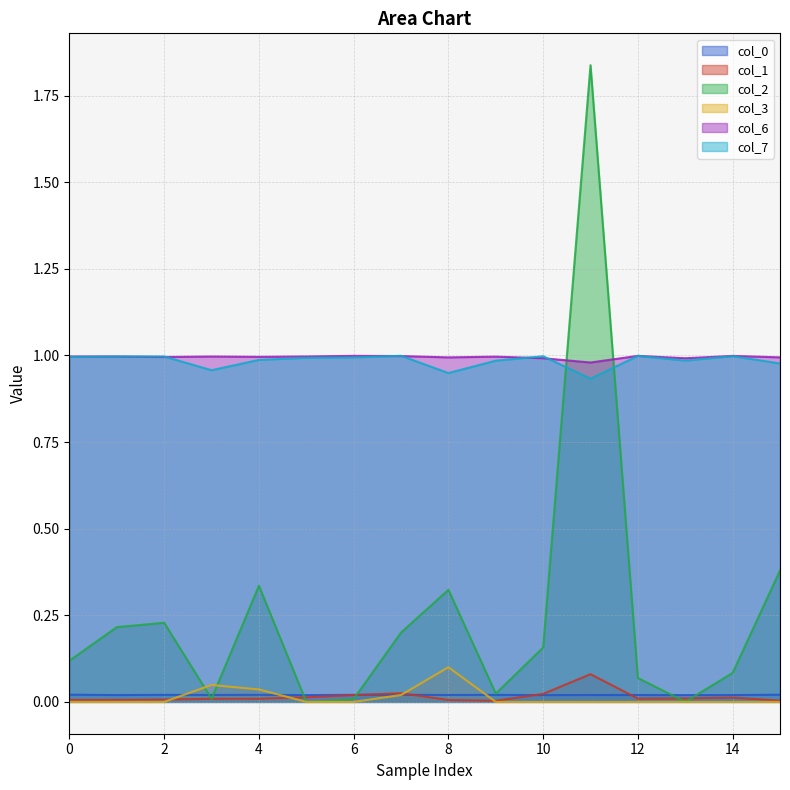

True or false: col_7 has a value of 0.6 at 9.

False